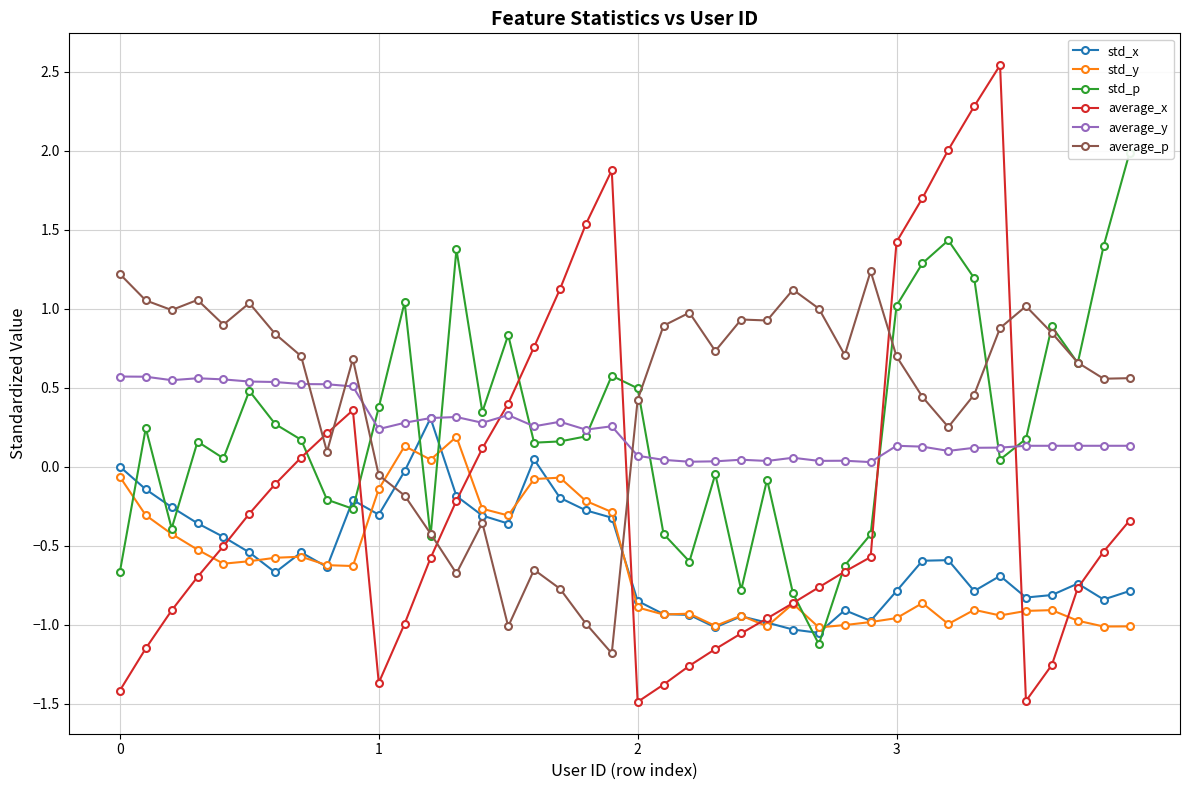

True or false: average_y and std_p cross at least once.

True